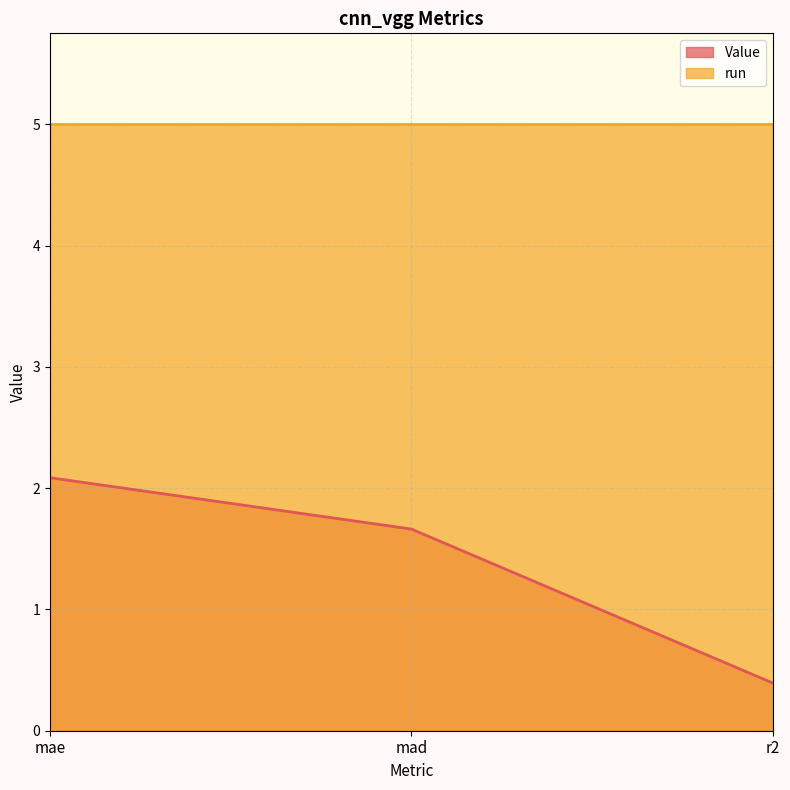

How many lines are shown in the chart?

2